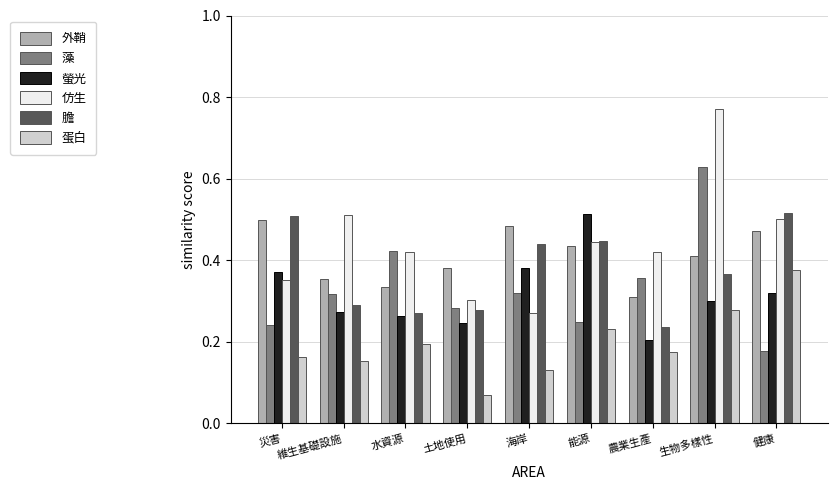

What position from the left is 生物多樣性?

8